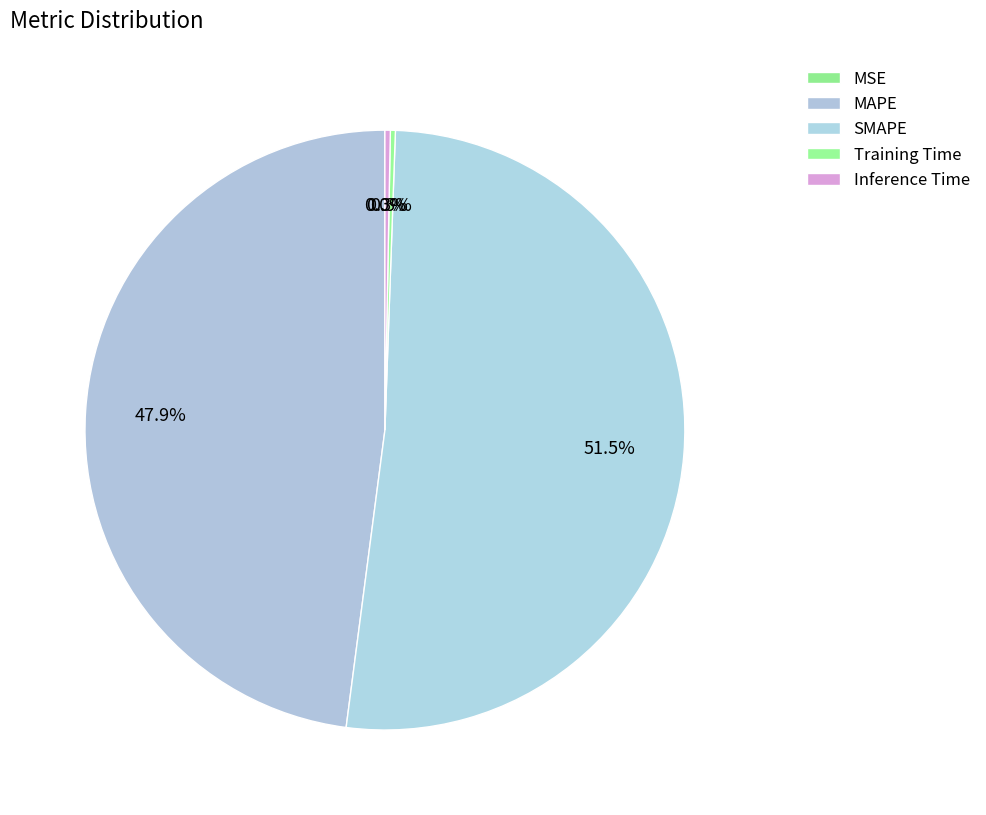

To the nearest percent, what is the average slice percentage?

20%